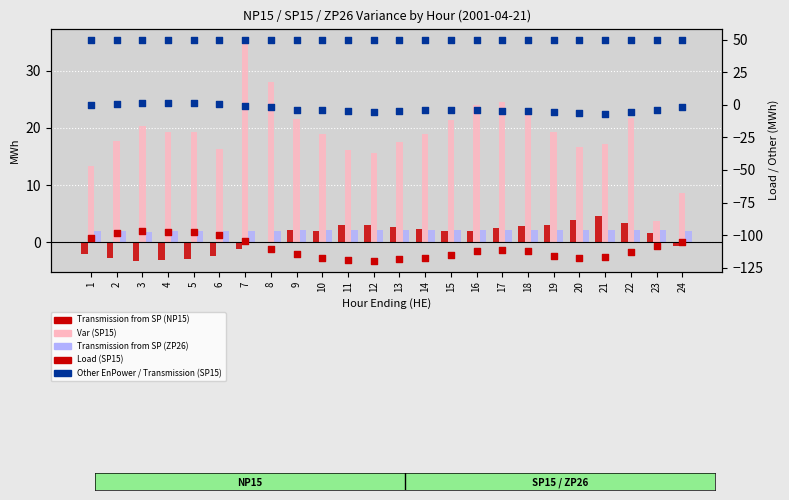

At how many categories does at least one series exceed -14?

24